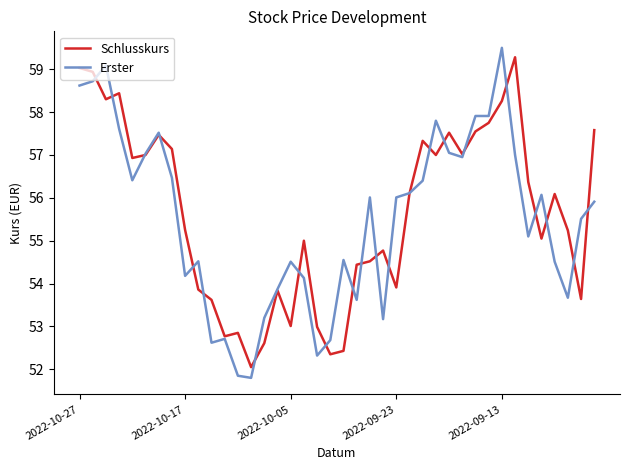

What is the highest value of the Schlusskurs series?

59.3